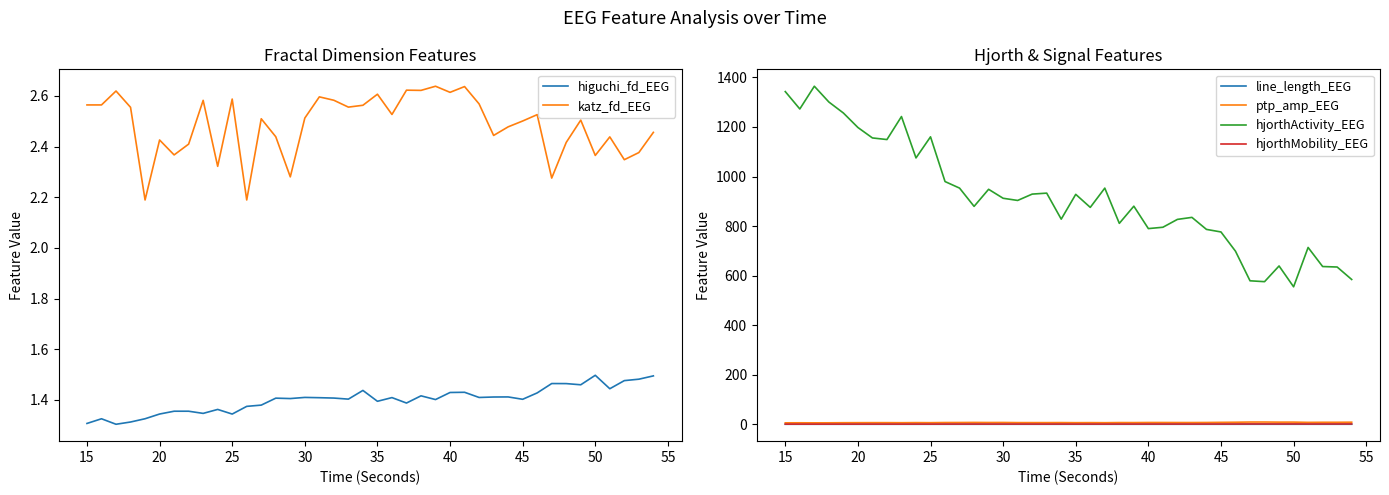

True or false: hjorthActivity_EEG and line_length_EEG cross at least once.

False